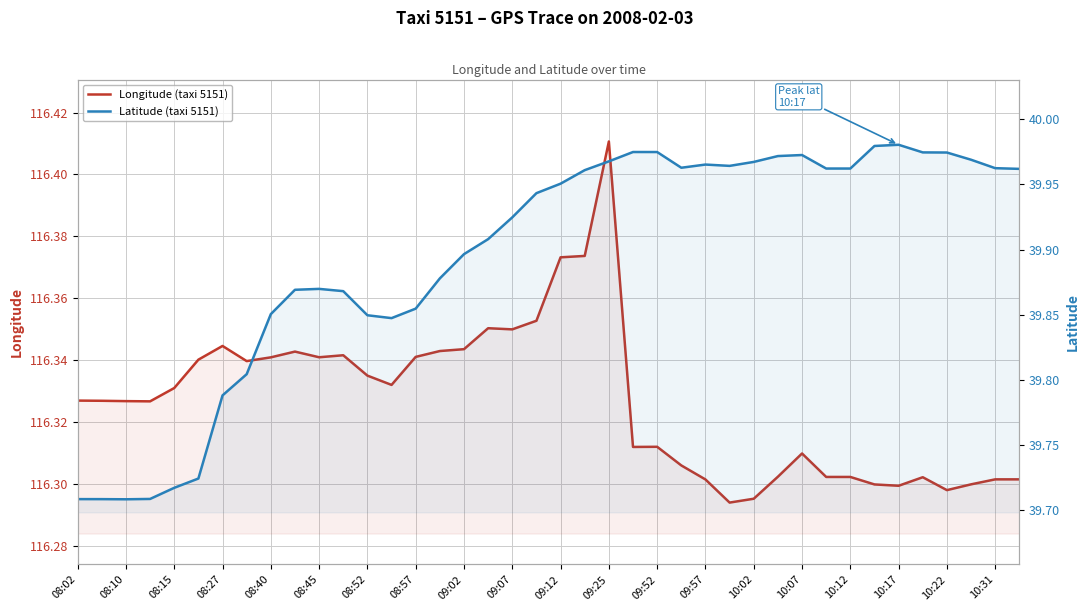

True or false: Longitude (taxi 5151) has a value of 116.3 at 08:45.

True